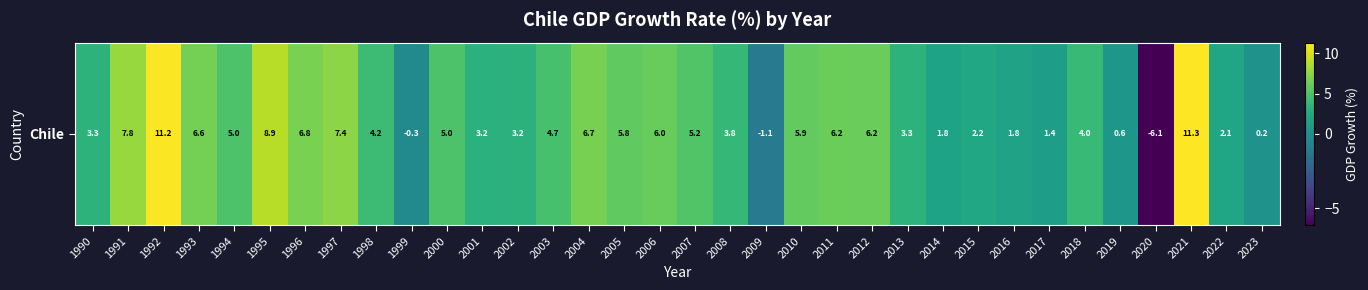

List the labels in order of value, largest first.

2021, 1992, 1995, 1991, 1997, 1996, 2004, 1993, 2011, 2012, 2006, 2010, 2005, 2007, 1994, 2000, 2003, 1998, 2018, 2008, 1990, 2013, 2002, 2001, 2015, 2022, 2014, 2016, 2017, 2019, 2023, 1999, 2009, 2020